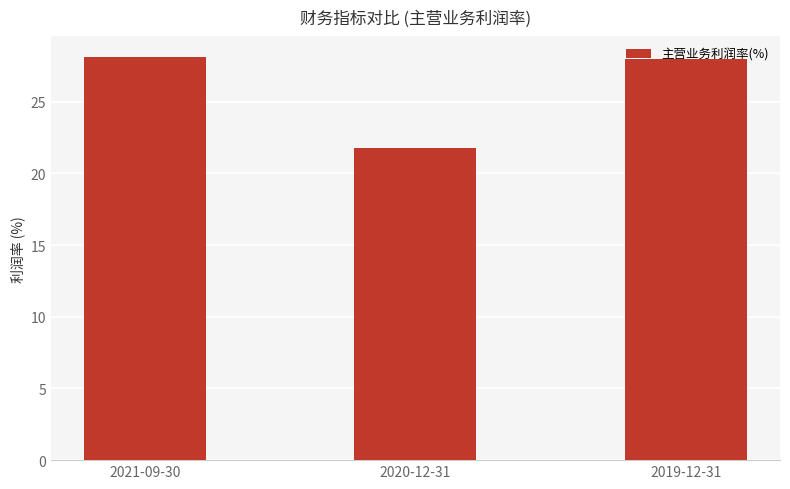

What is the difference between the maximum and minimum values?

6.4